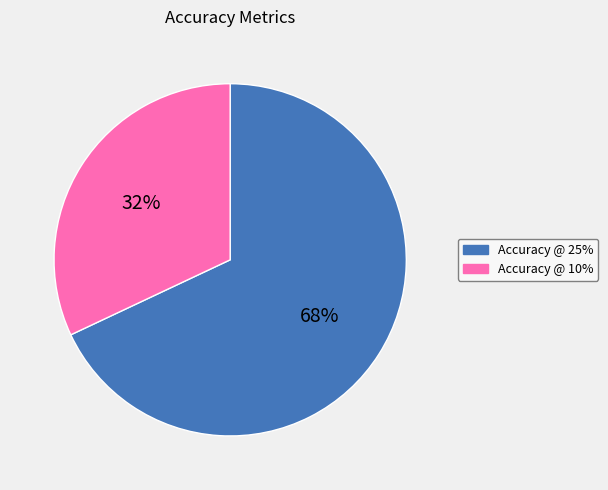

Which category has the smallest portion of the pie?

Accuracy @ 10%